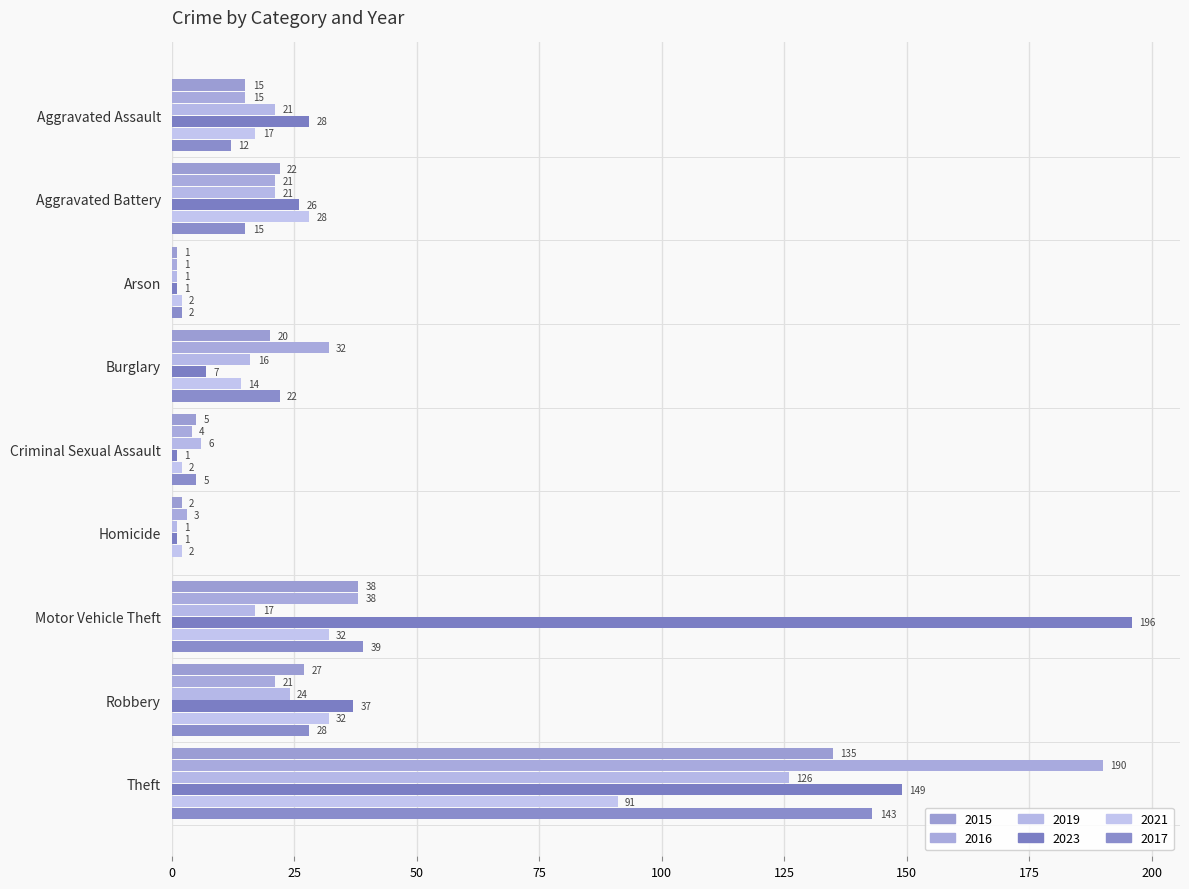

Reading left to right, what are all the values shown in this chart?

2015: Aggravated Assault=15	Aggravated Battery=22	Arson=1	Burglary=20	Criminal Sexual Assault=5	Homicide=2	Motor Vehicle Theft=38	Robbery=27	Theft=135
2016: Aggravated Assault=15	Aggravated Battery=21	Arson=1	Burglary=32	Criminal Sexual Assault=4	Homicide=3	Motor Vehicle Theft=38	Robbery=21	Theft=190
2019: Aggravated Assault=21	Aggravated Battery=21	Arson=1	Burglary=16	Criminal Sexual Assault=6	Homicide=1	Motor Vehicle Theft=17	Robbery=24	Theft=126
2023: Aggravated Assault=28	Aggravated Battery=26	Arson=1	Burglary=7	Criminal Sexual Assault=1	Homicide=1	Motor Vehicle Theft=196	Robbery=37	Theft=149
2021: Aggravated Assault=17	Aggravated Battery=28	Arson=2	Burglary=14	Criminal Sexual Assault=2	Homicide=2	Motor Vehicle Theft=32	Robbery=32	Theft=91
2017: Aggravated Assault=12	Aggravated Battery=15	Arson=2	Burglary=22	Criminal Sexual Assault=5	Homicide=0	Motor Vehicle Theft=39	Robbery=28	Theft=143